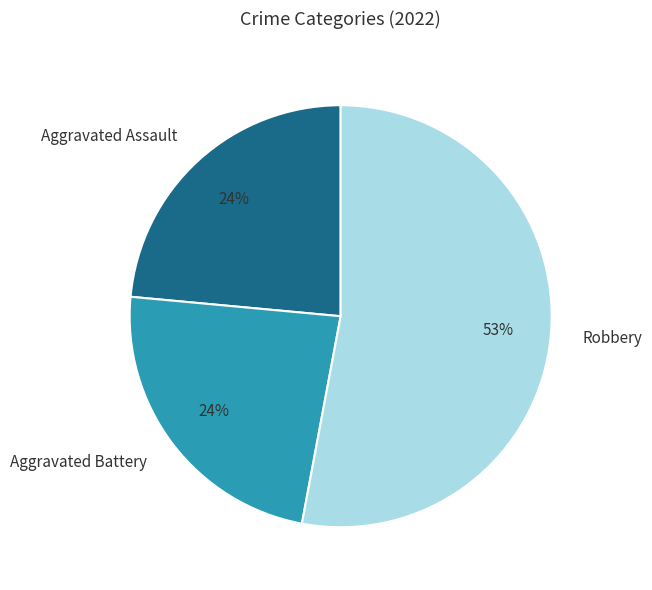

The Aggravated Battery slice represents 33% of the pie. True or false?

False